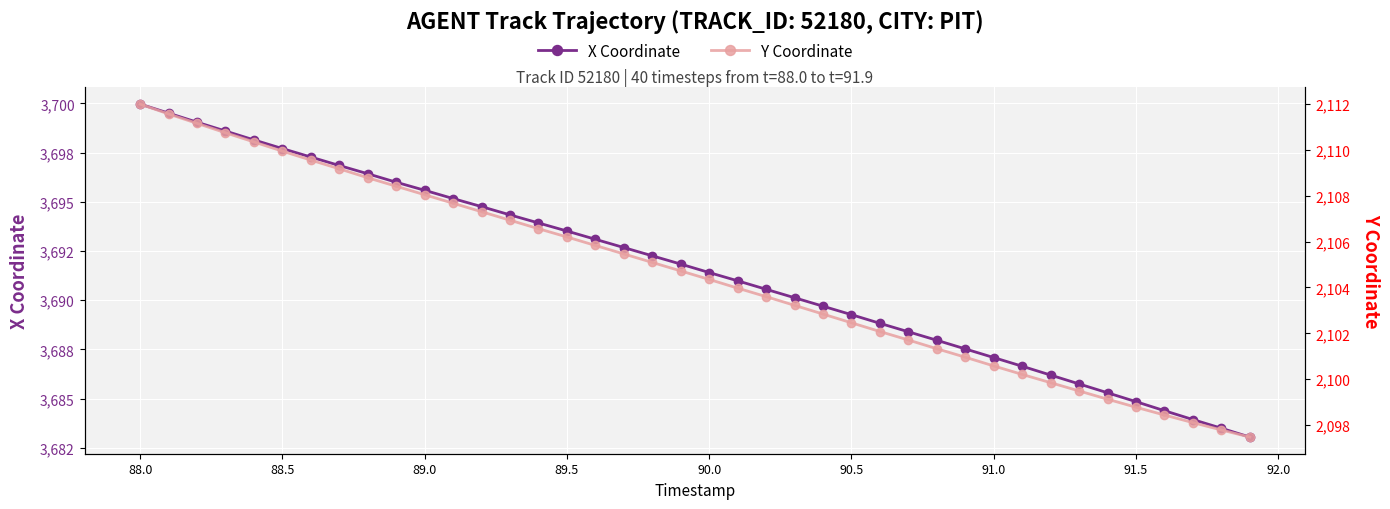

Reading left to right, extract all data points from this chart.

X Coordinate: 3700.0	3699.5	3699.1	3698.6	3698.2	3697.7	3697.3	3696.8	3696.4	3696.0	3695.6	3695.2	3694.8	3694.3	3693.9	3693.5	3693.1	3692.7	3692.3	3691.8	3691.4	3691.0	3690.6	3690.1	3689.7	3689.3	3688.8	3688.4	3688.0	3687.5	3687.1	3686.7	3686.2	3685.8	3685.3	3684.8	3684.4	3683.9	3683.5	3683.1
Y Coordinate: 2112.0	2111.6	2111.2	2110.7	2110.3	2109.9	2109.6	2109.2	2108.8	2108.4	2108.0	2107.7	2107.3	2106.9	2106.6	2106.2	2105.8	2105.5	2105.1	2104.7	2104.3	2104.0	2103.6	2103.2	2102.8	2102.5	2102.1	2101.7	2101.3	2101.0	2100.6	2100.2	2099.8	2099.5	2099.1	2098.8	2098.4	2098.1	2097.8	2097.5